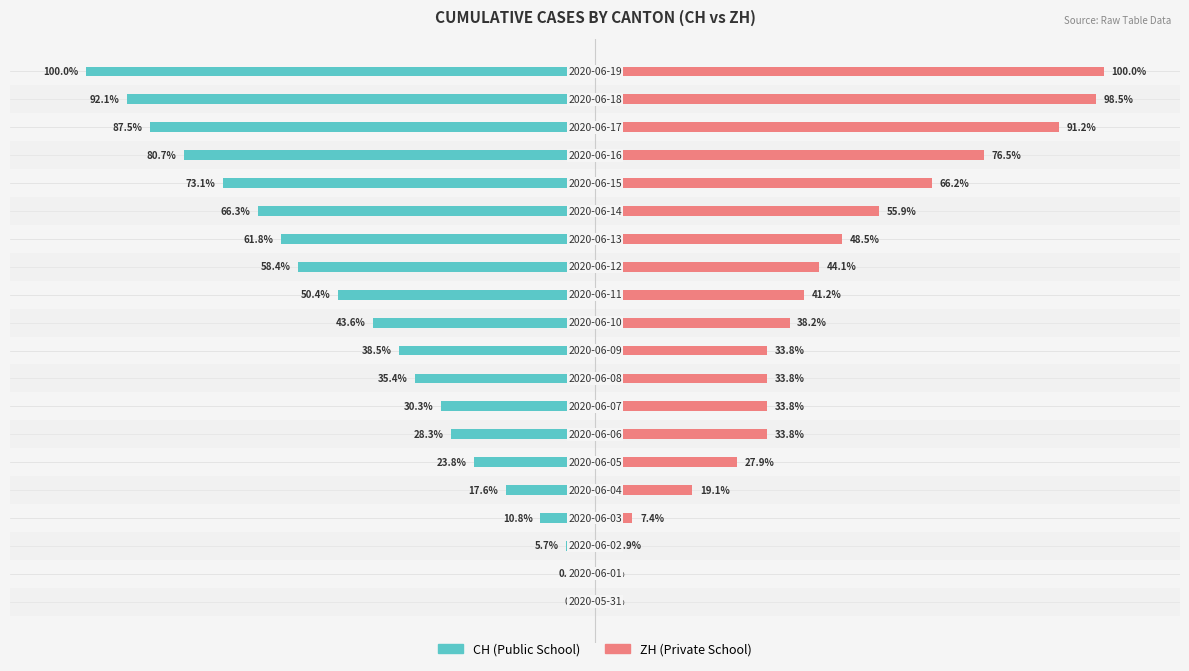

The value of ZH (Private) at 14 is 36.1. True or false?

False